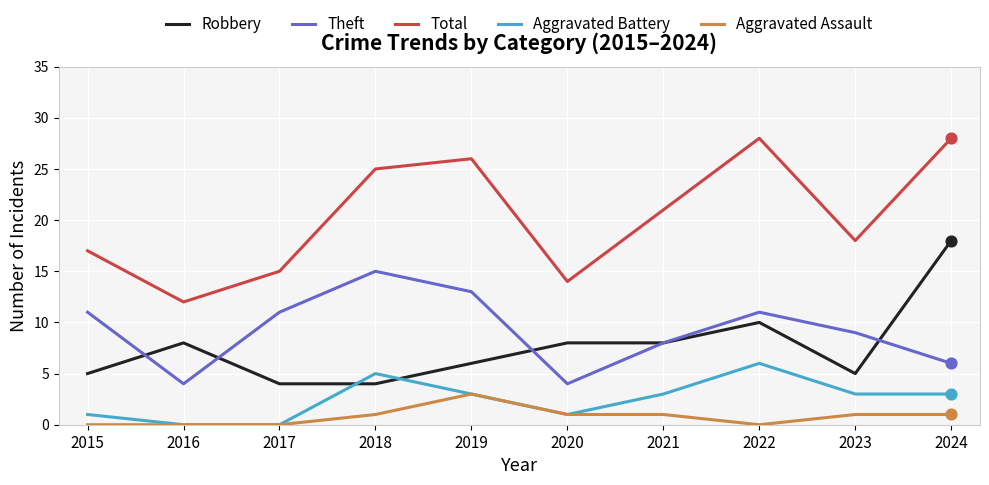

Which series has the widest spread of values?

Total